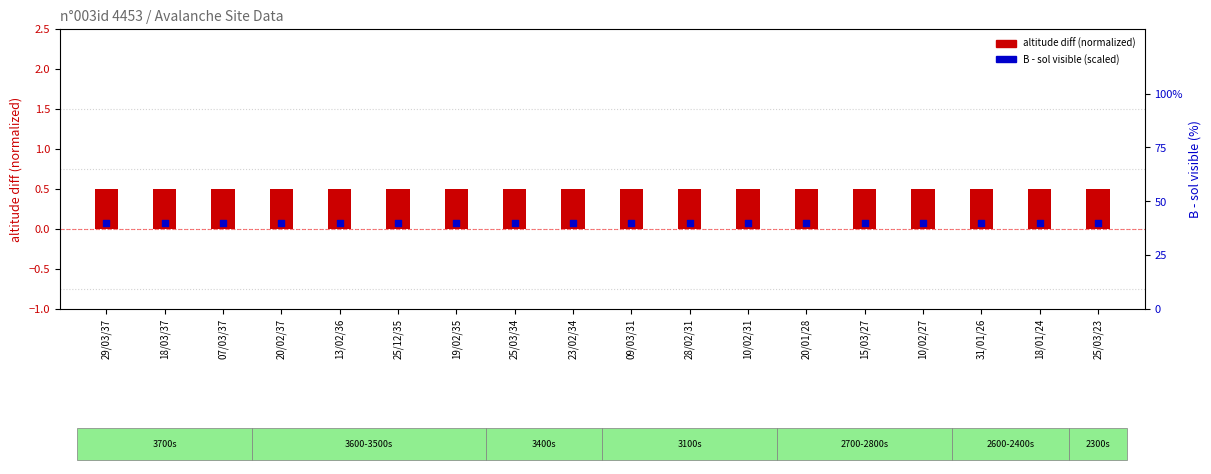

Which series reaches the minimum Y coordinate?

altitude diff (normalized)